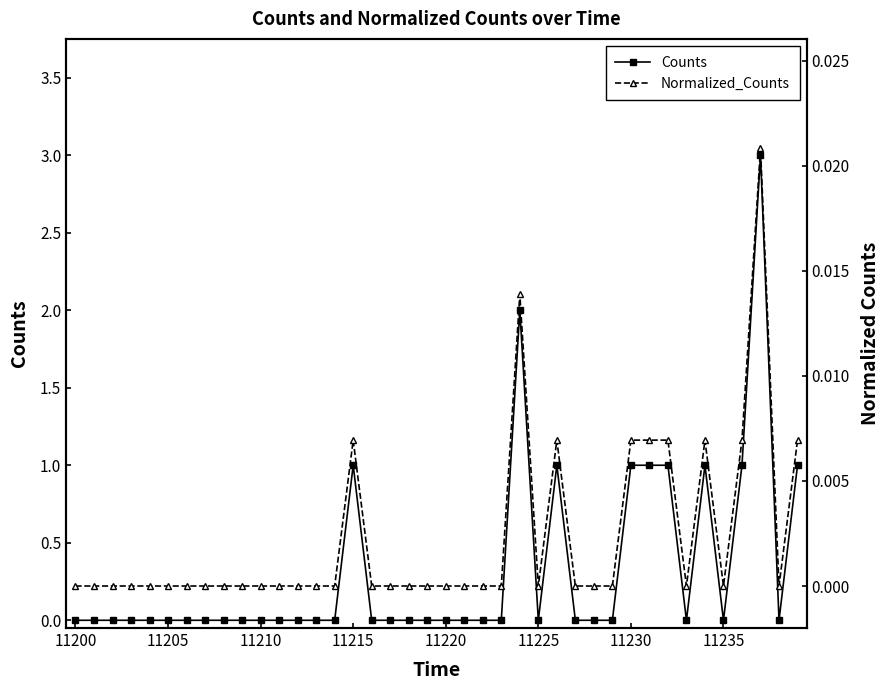

Is this an area chart (filled region under the line)?

No